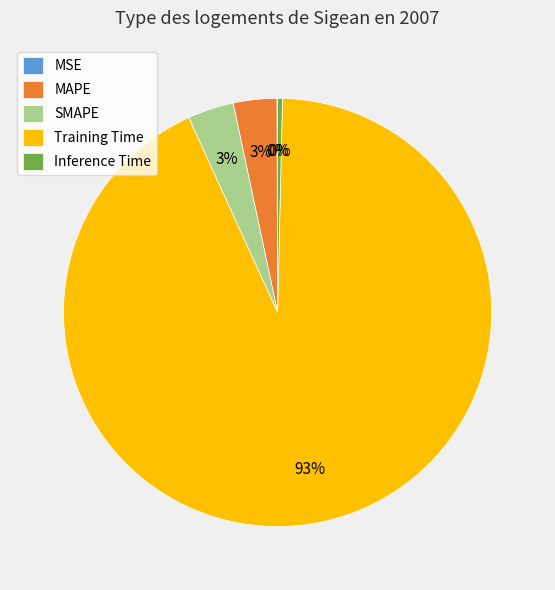

Is the sum of Inference Time and SMAPE greater than half?

No